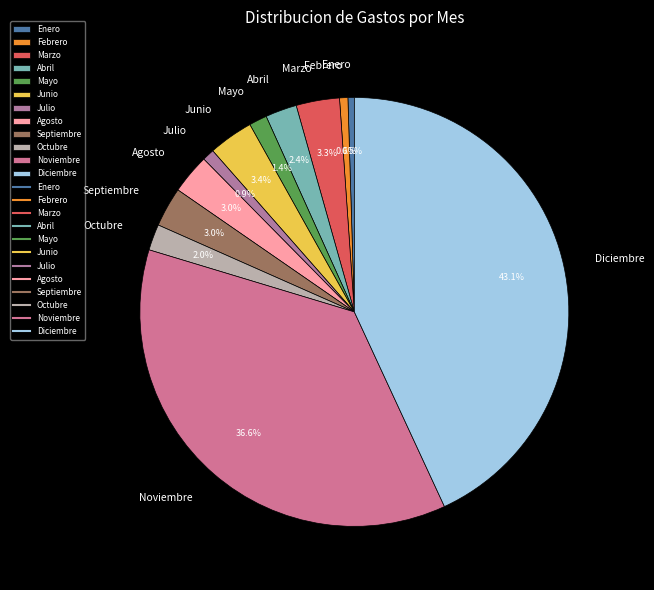

The Diciembre slice represents 38% of the pie. True or false?

False